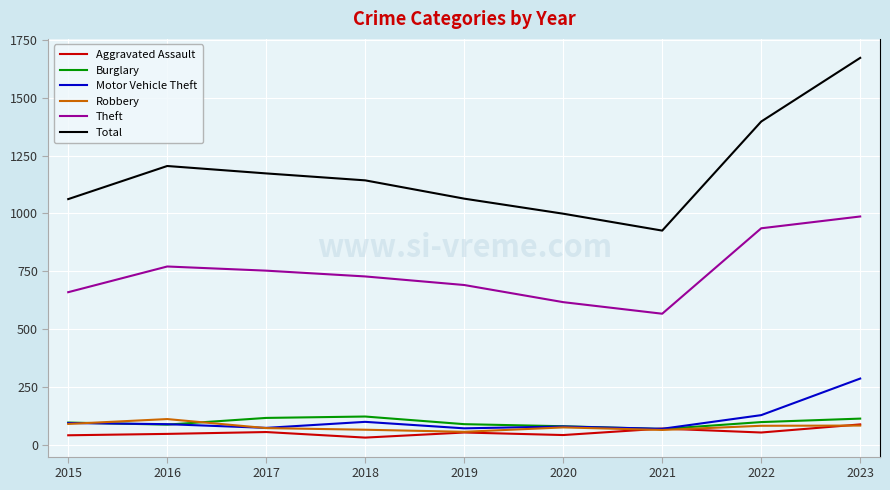

At which category is the sum across all series the highest?

2023